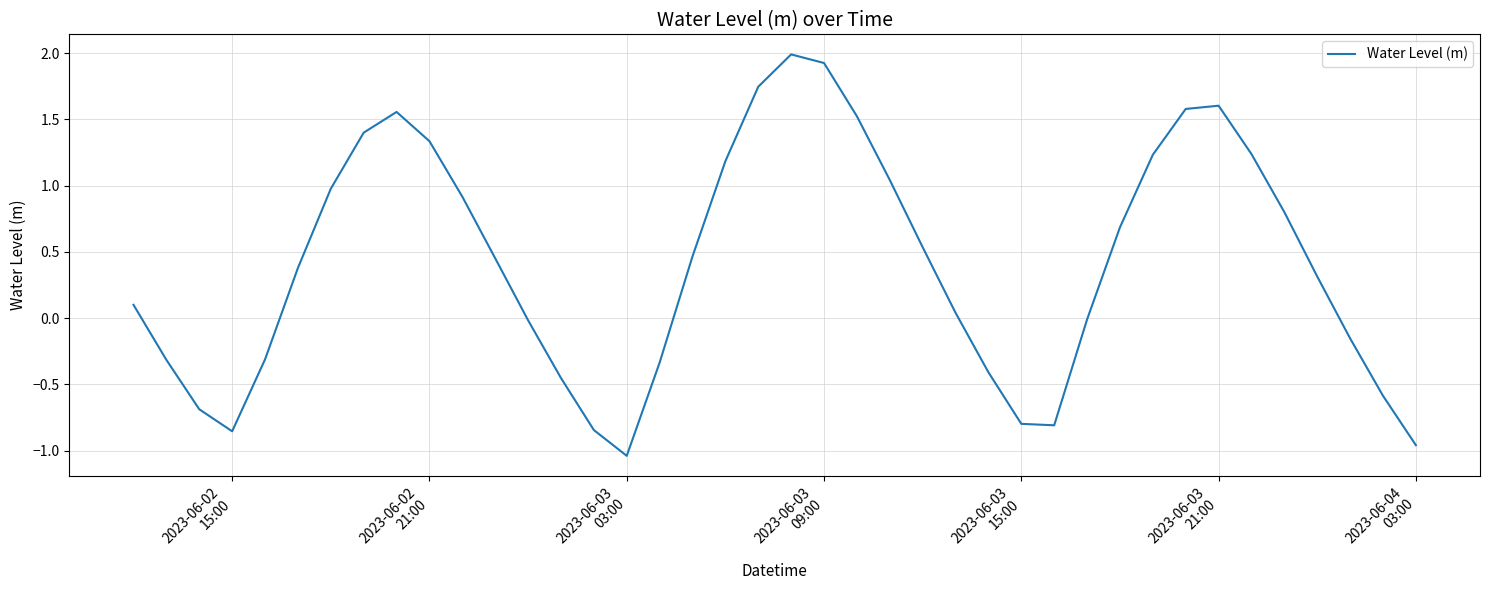

What is the greatest value displayed?

2.0